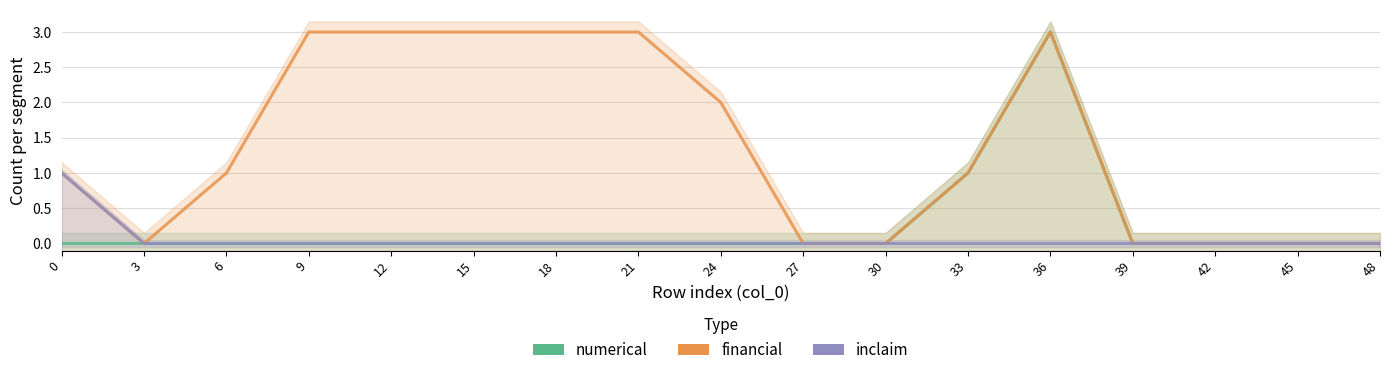

True or false: numerical has a value of -2 at 3.

False